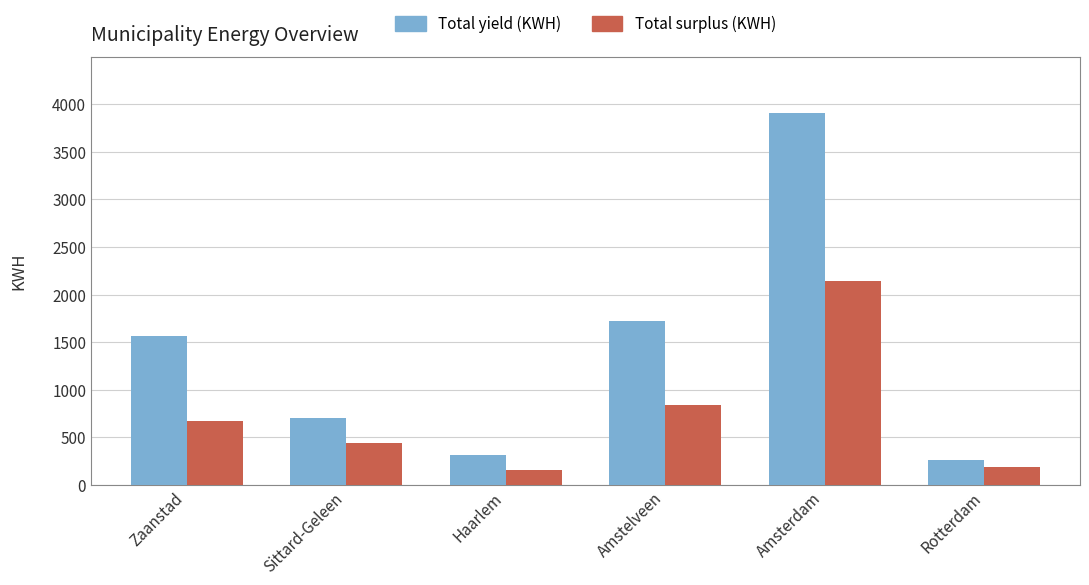

What is the label of the 4th bar from the right?

Haarlem